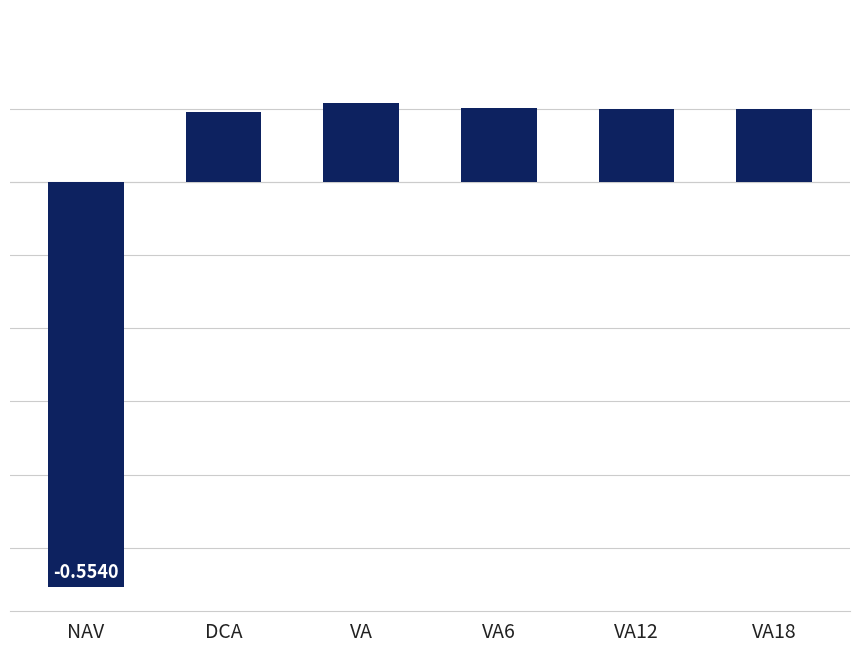

How many bars are there in total?

6